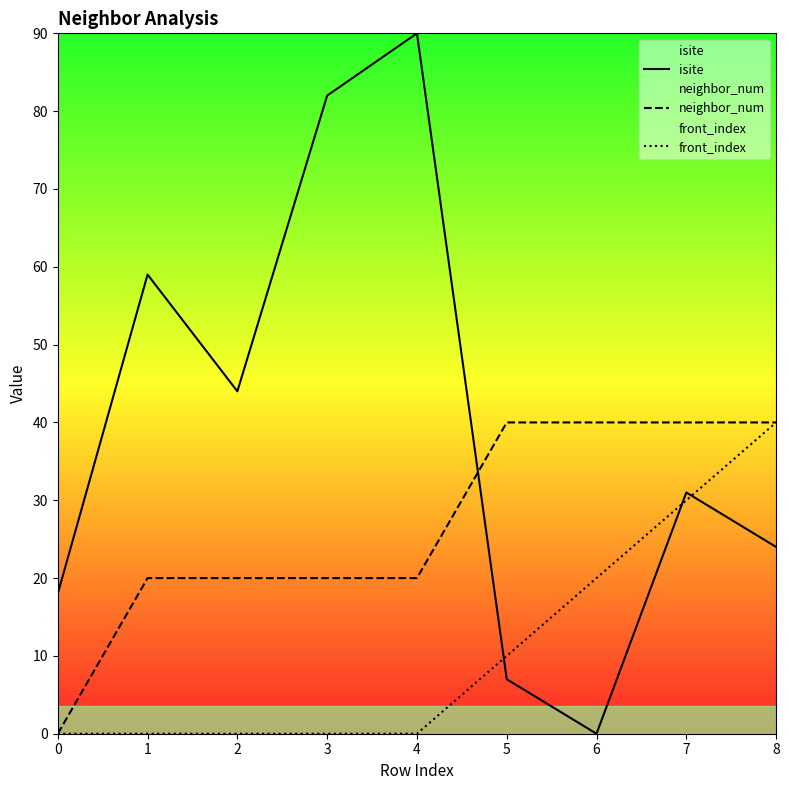

True or false: isite and front_index cross at least once.

True